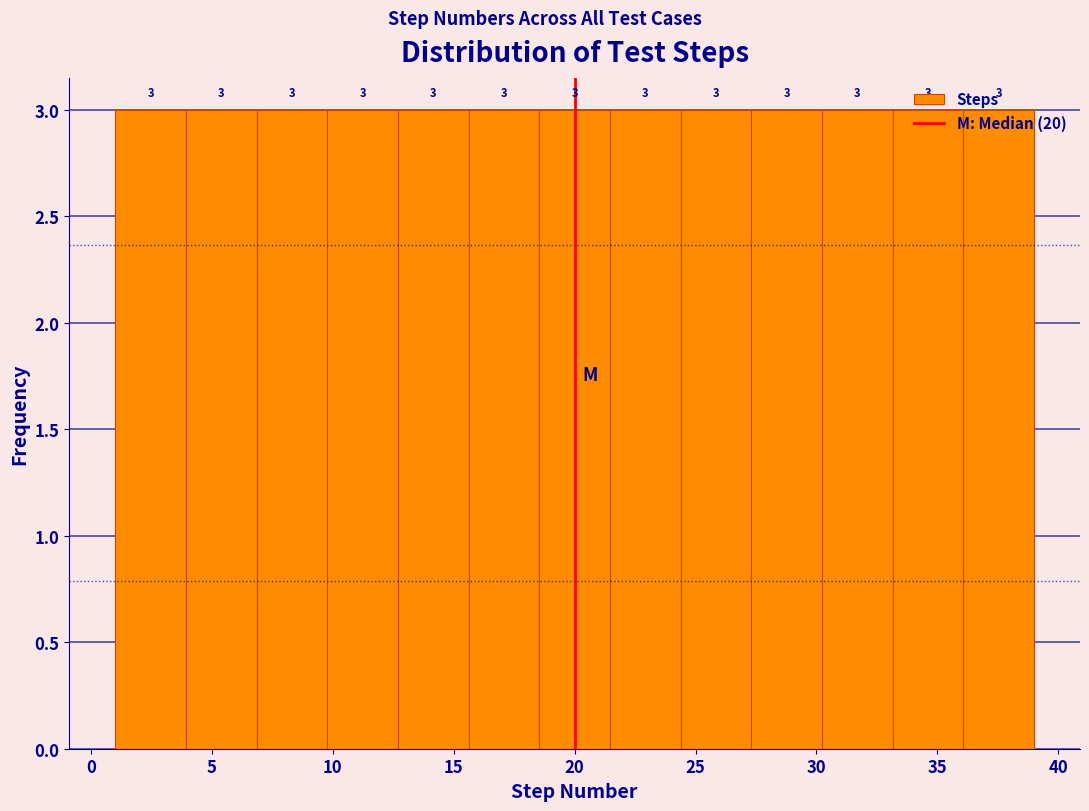

What is the height of the bar covering 21.5 to 24.5 on the x-axis? The bar edges are not printed on the chart, so give them approximately, as read against the axis.

3